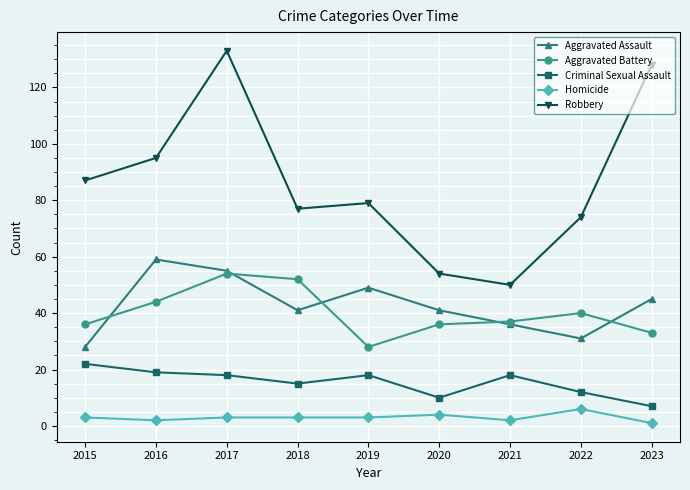

Count the number of categories in the chart.

9